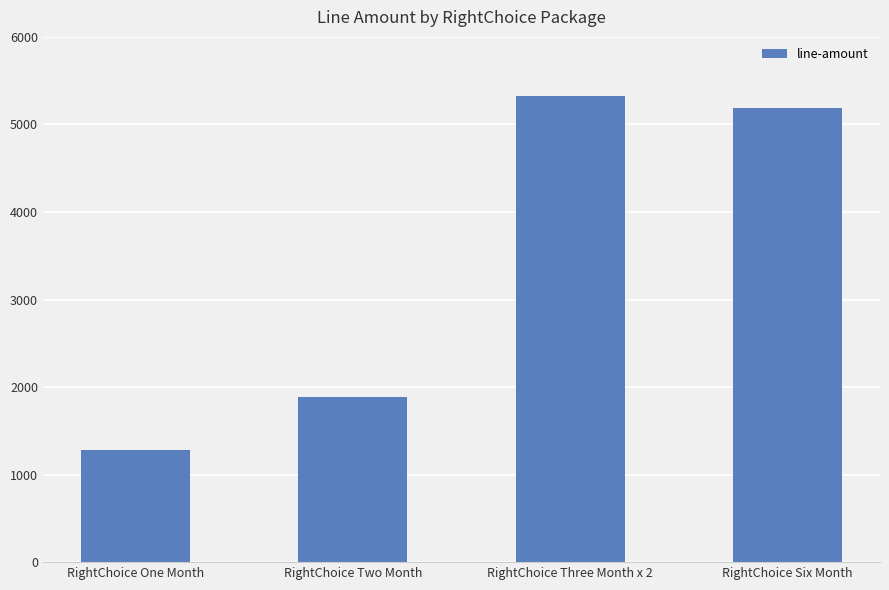

At which category does the chart reach its minimum across all series?

RightChoice One Month